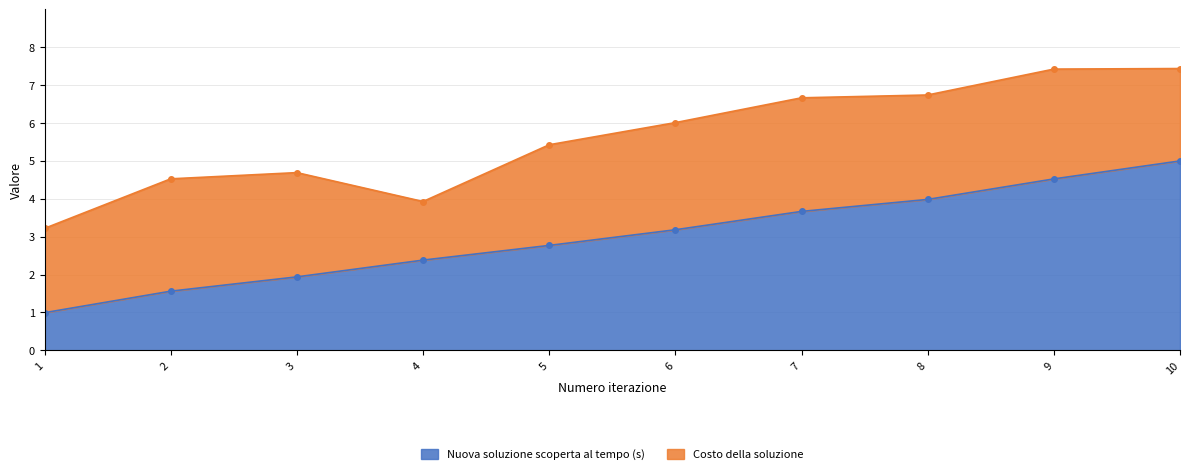

At which category does the chart reach its minimum across all series?

1